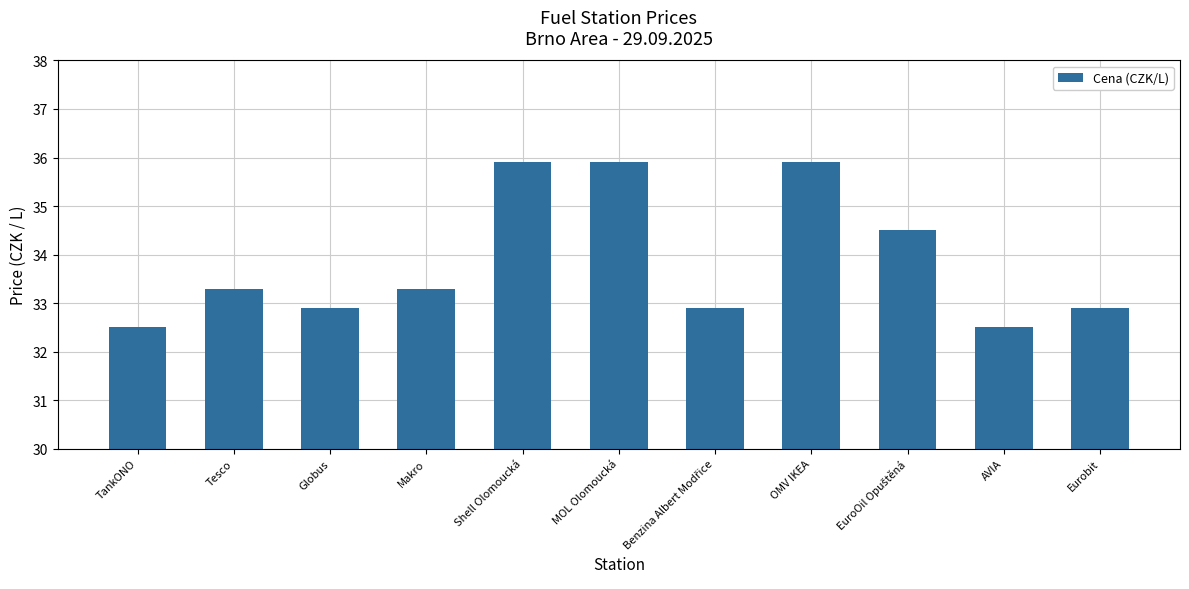

What is the minimum value shown in the chart?

32.5